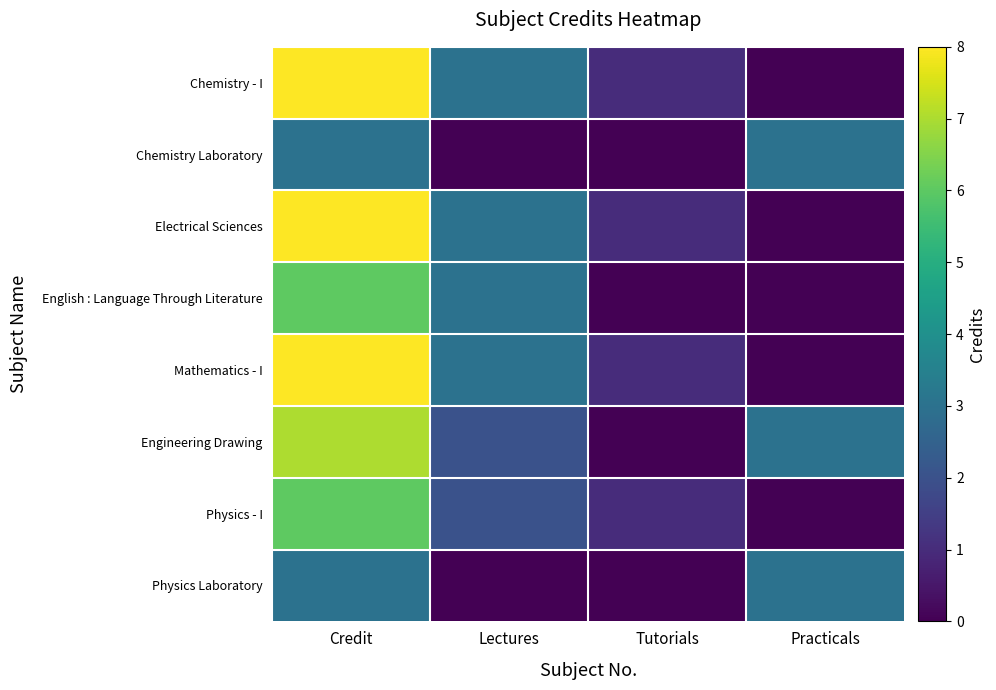

At which category is the sum across all series the highest?

Credit